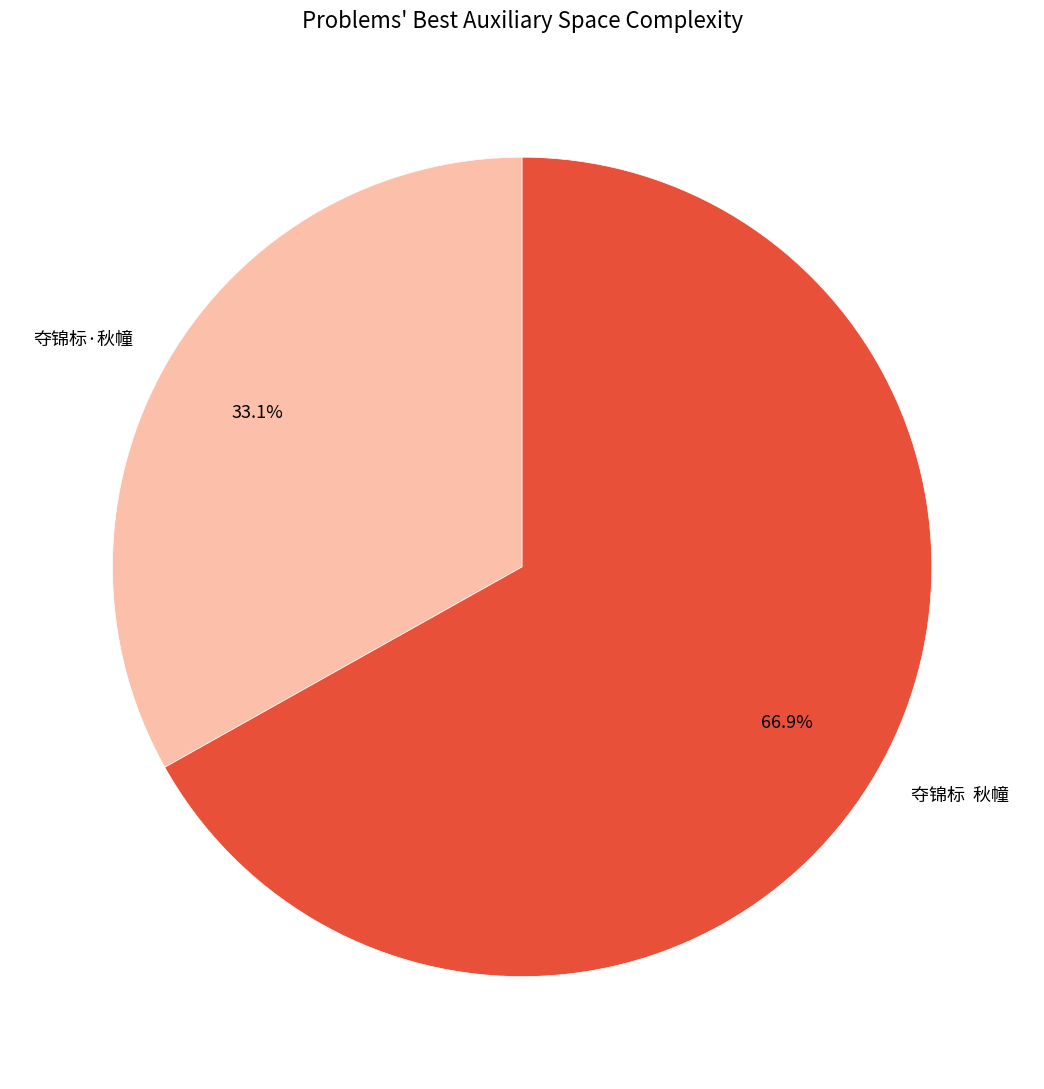

Count the number of slices in the pie.

2